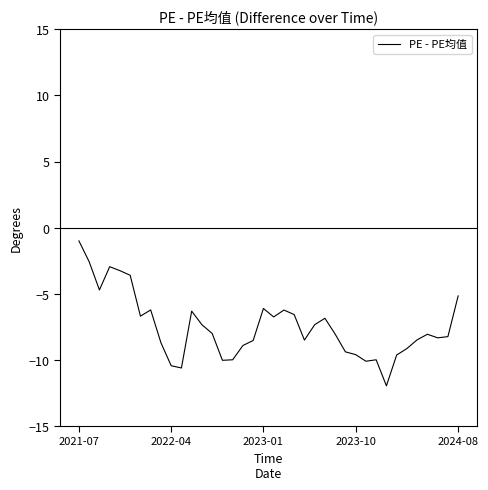

What is the greatest value displayed?

-1.0